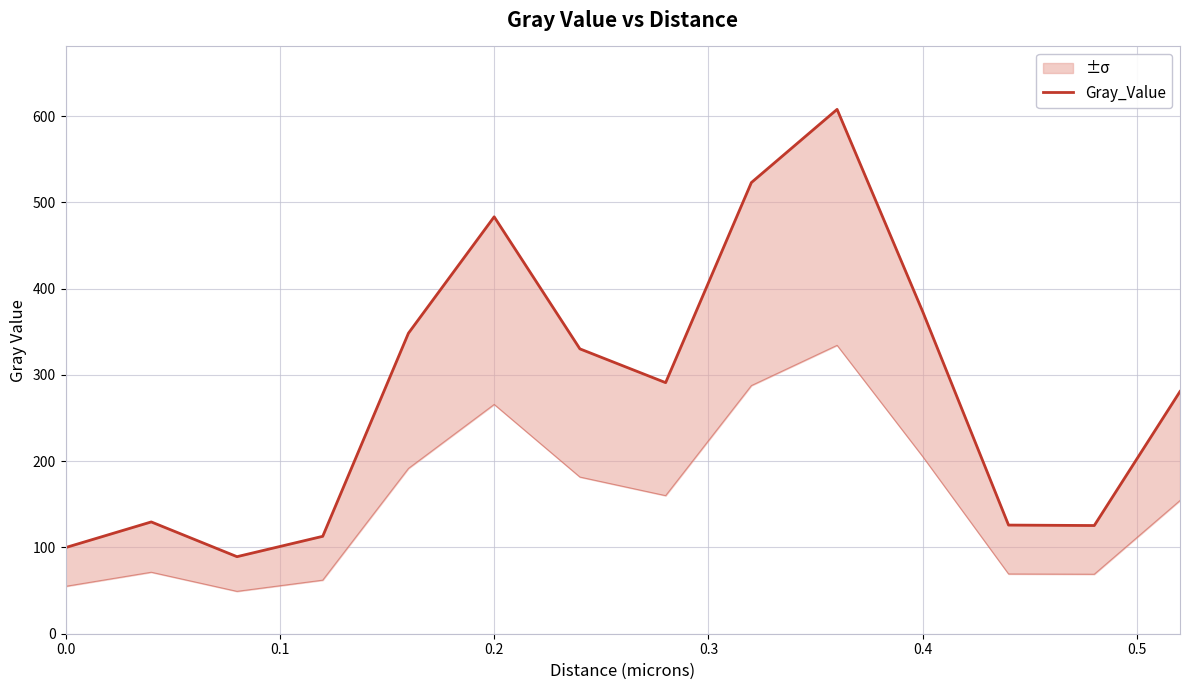

How many interior local valleys (lower than both neighbors) does the data have?

3